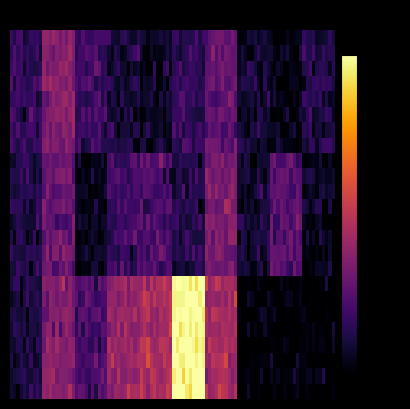

At how many categories does at least one series exceed 5?

10